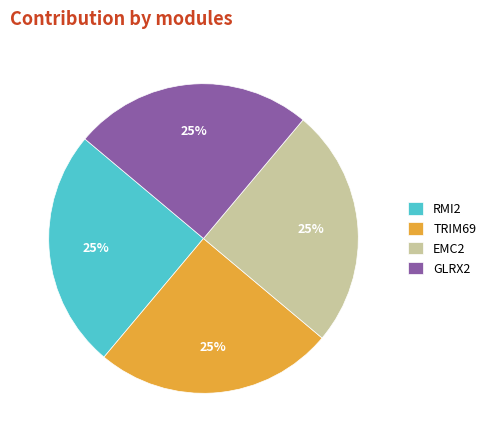

To the nearest percent, what is the combined percentage of GLRX2 and TRIM69?

50%